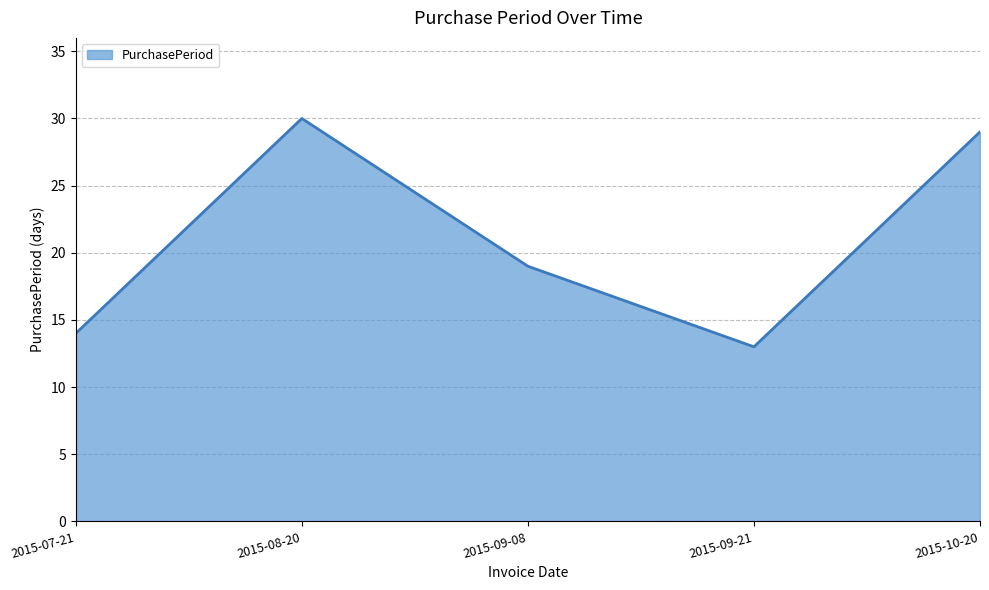

List the labels in order of value, smallest first.

2015-09-21, 2015-07-21, 2015-09-08, 2015-10-20, 2015-08-20